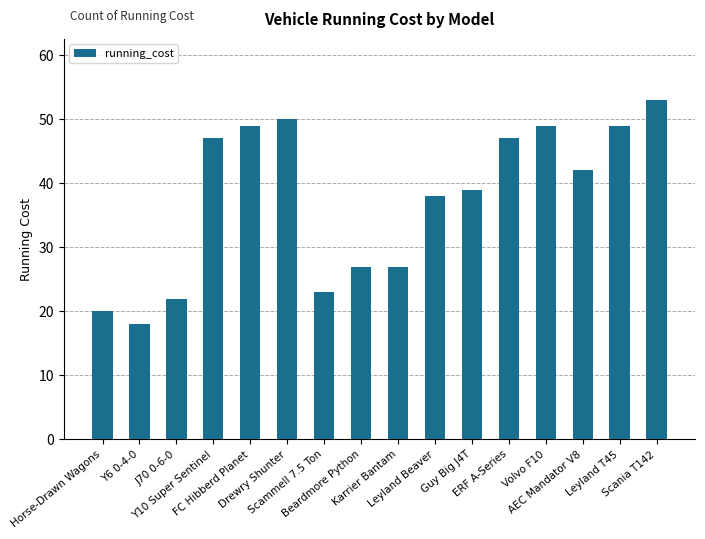

What is the value of the 14th bar from the left?

42